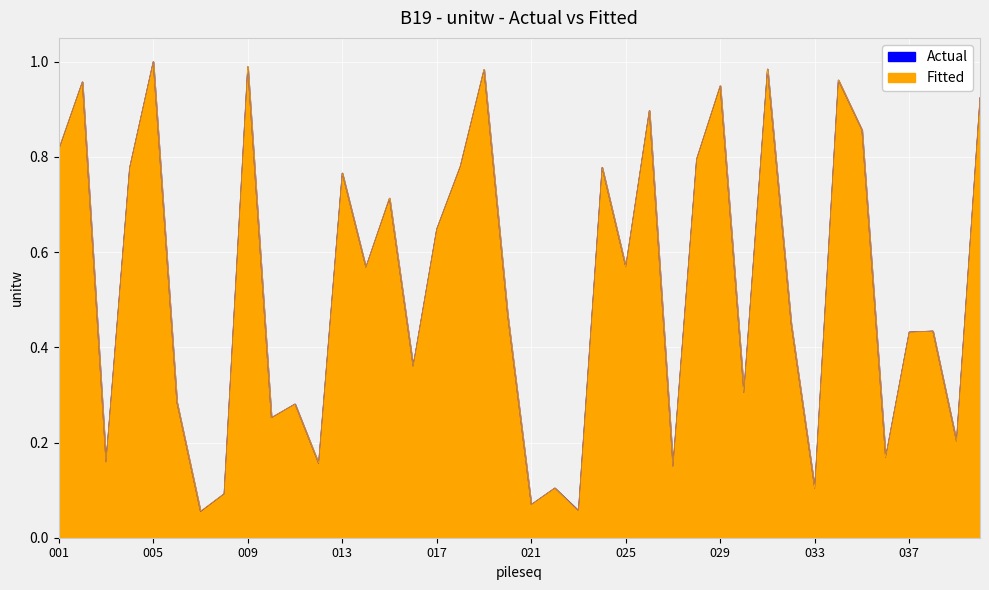

Which series has the widest spread of values?

Actual